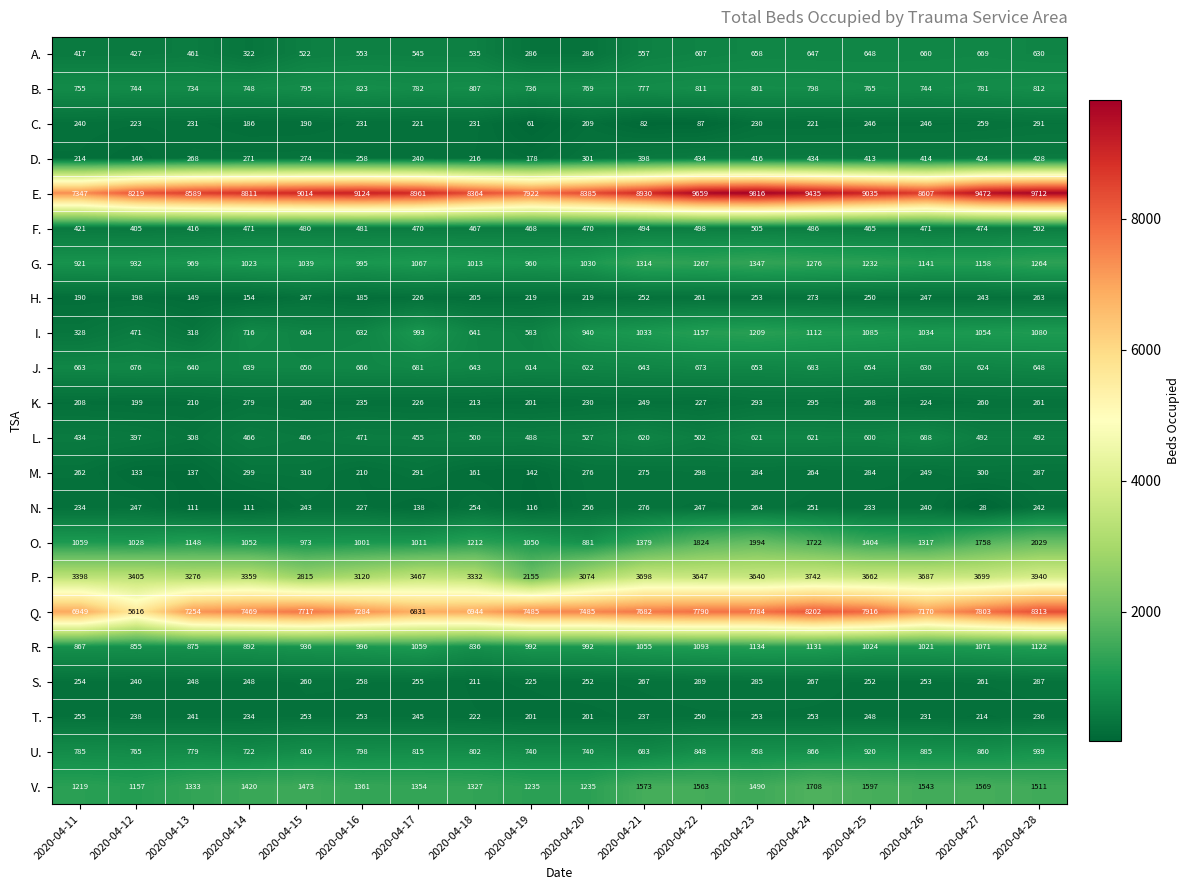

At which category does the chart reach its minimum across all series?

2020-04-27